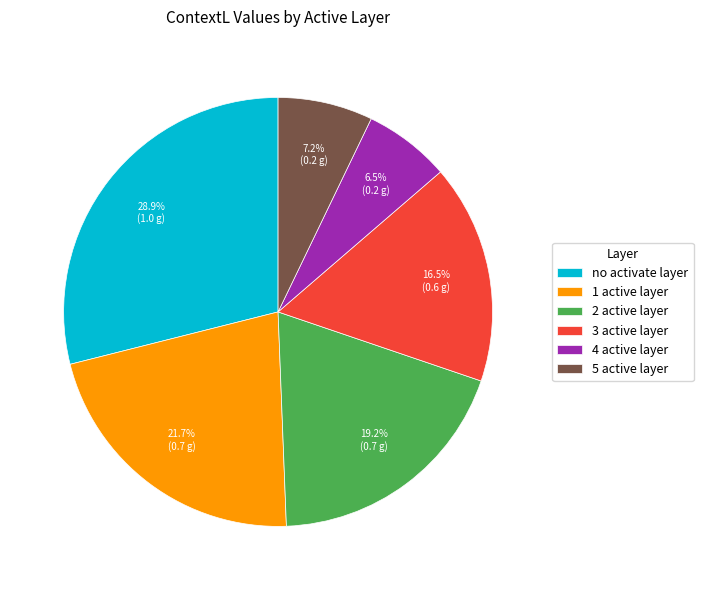

What percentage is the no activate layer slice, to the nearest percent?

29%